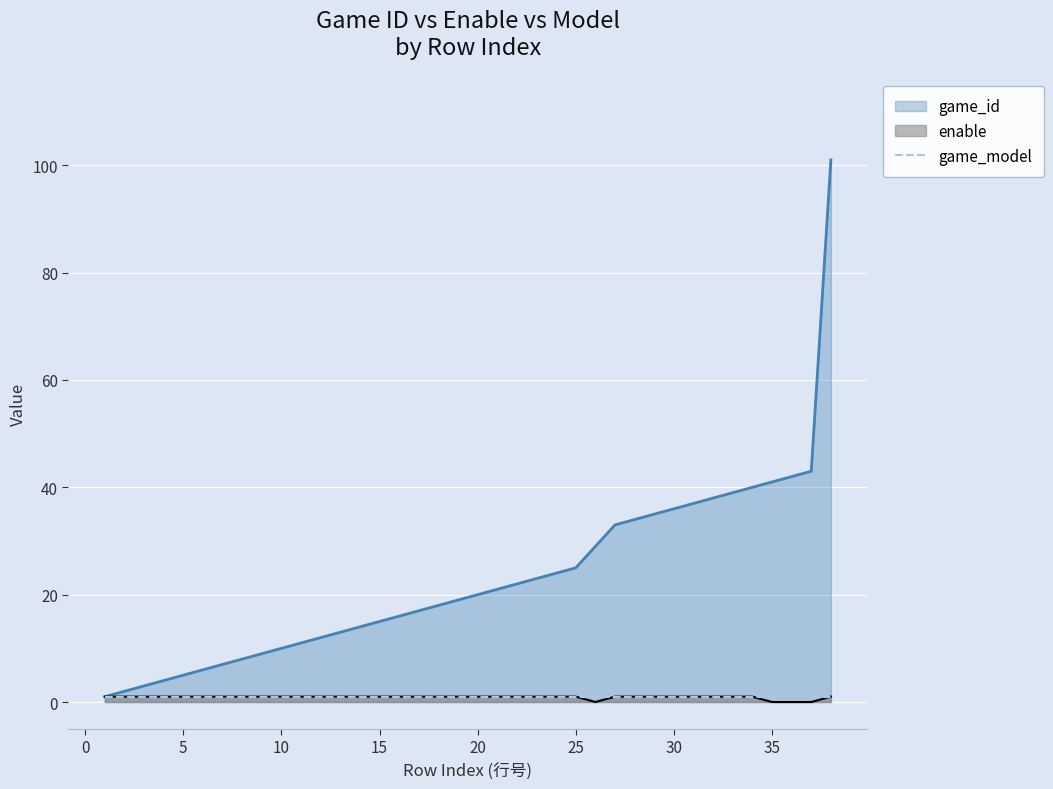

Which series has the largest total across all categories?

game_id